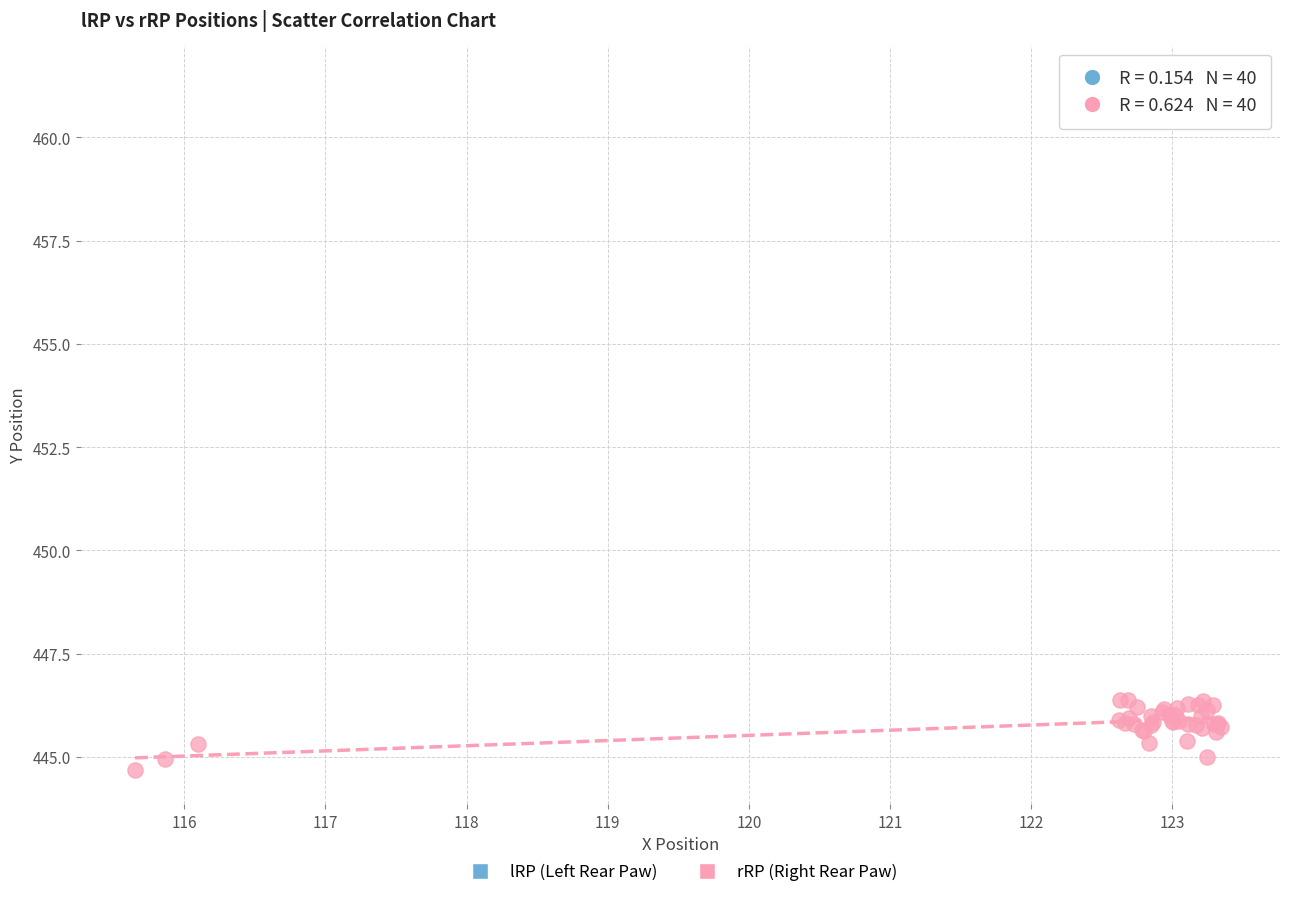

Which series reaches the minimum Y coordinate?

rRP (Right Rear Paw)